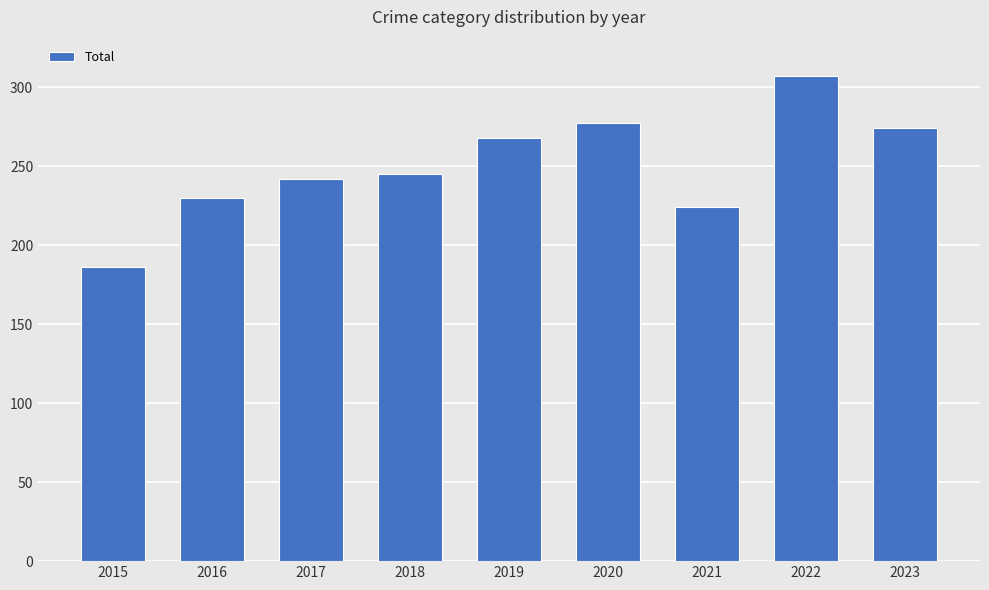

Which label corresponds to the smallest value in the chart?

2015